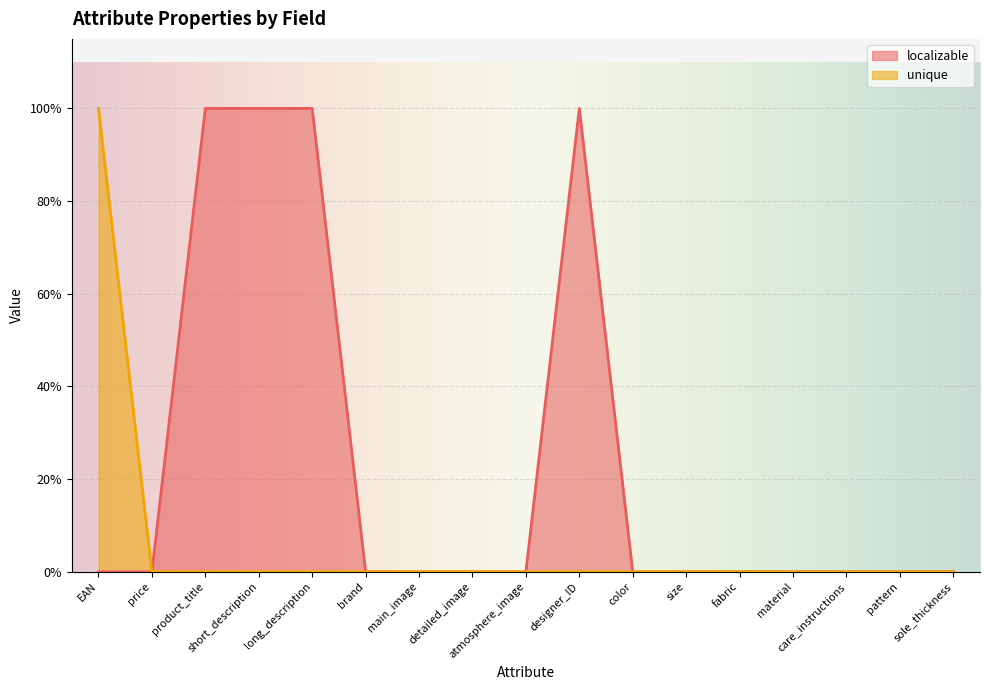

Reading left to right, what are all the values shown in this chart?

localizable: EAN=0	price=0	product_title=1	short_description=1	long_description=1	brand=0	main_image=0	detailed_image=0	atmosphere_image=0	designer_ID=1	color=0	size=0	fabric=0	material=0	care_instructions=0	pattern=0	sole_thickness=0
unique: EAN=1	price=0	product_title=0	short_description=0	long_description=0	brand=0	main_image=0	detailed_image=0	atmosphere_image=0	designer_ID=0	color=0	size=0	fabric=0	material=0	care_instructions=0	pattern=0	sole_thickness=0